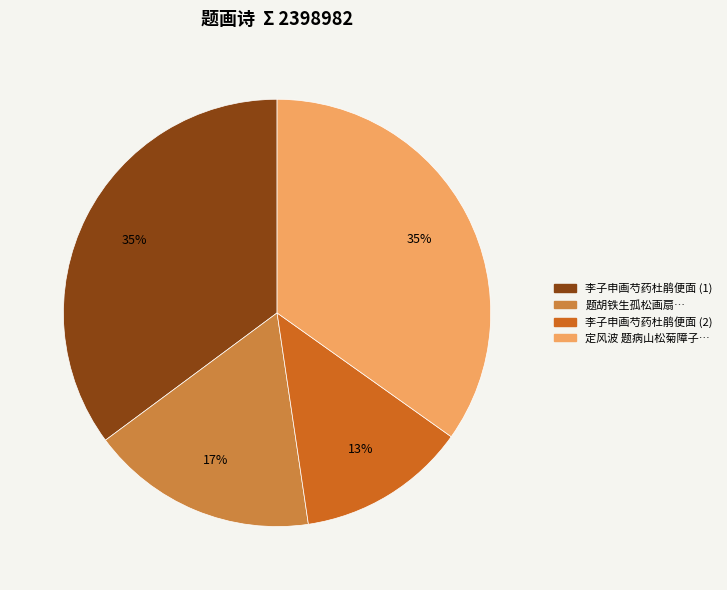

Combined, do 李子申画芍药杜鹃便面 (2) and 李子申画芍药杜鹃便面 (1) account for over 50%?

No